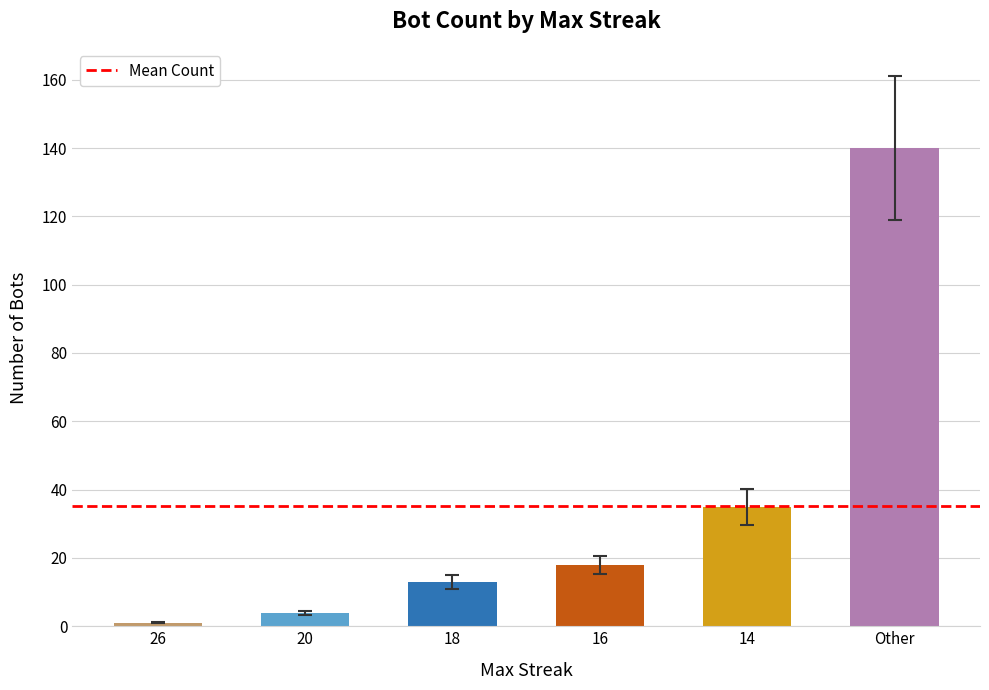

What is the greatest value displayed?

140